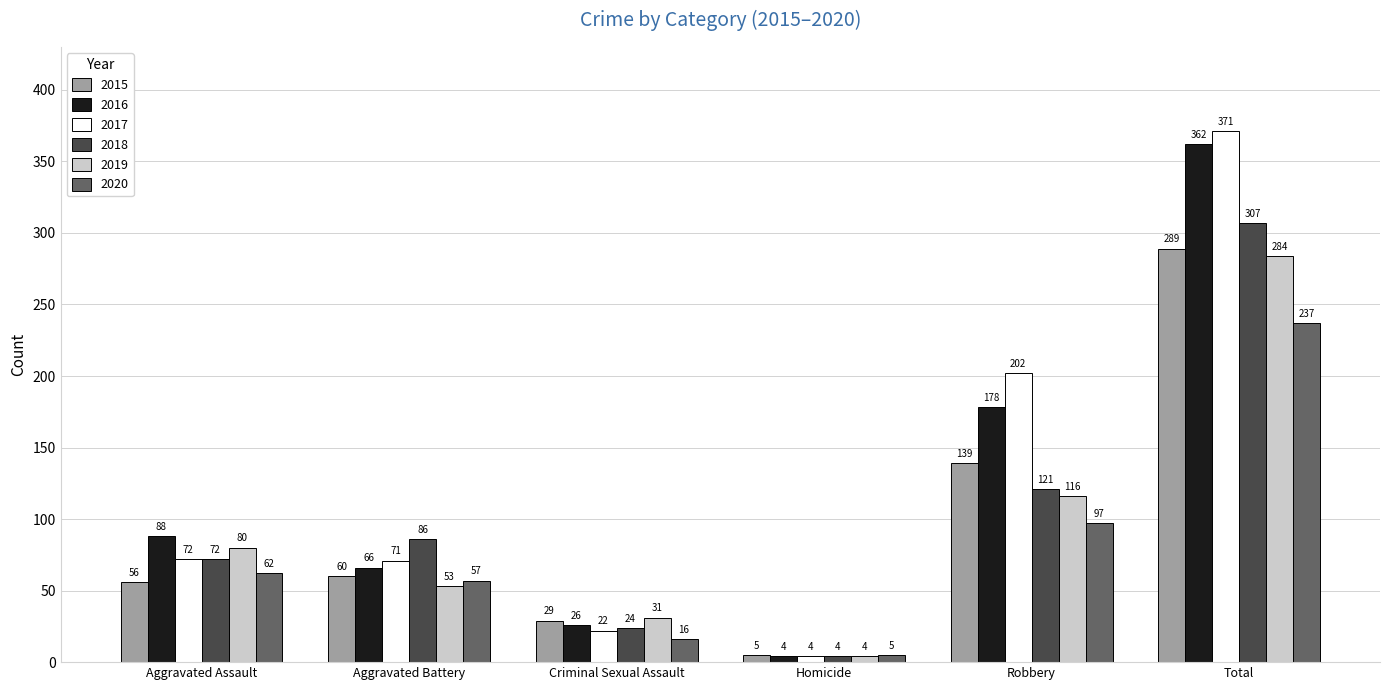

What value does the 2020 series have at Robbery?

97